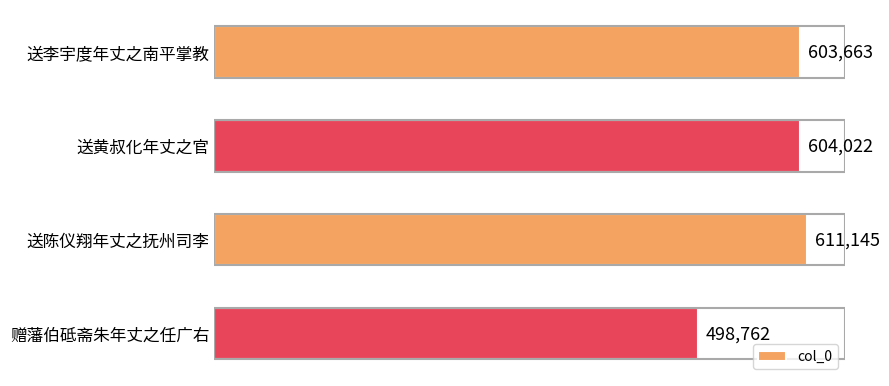

Reading bottom to top, extract all data points from this chart.

赠藩伯砥斋朱年丈之任广右=498762	送陈仪翔年丈之抚州司李=611145	送黄叔化年丈之官=604022	送李宇度年丈之南平掌教=603663